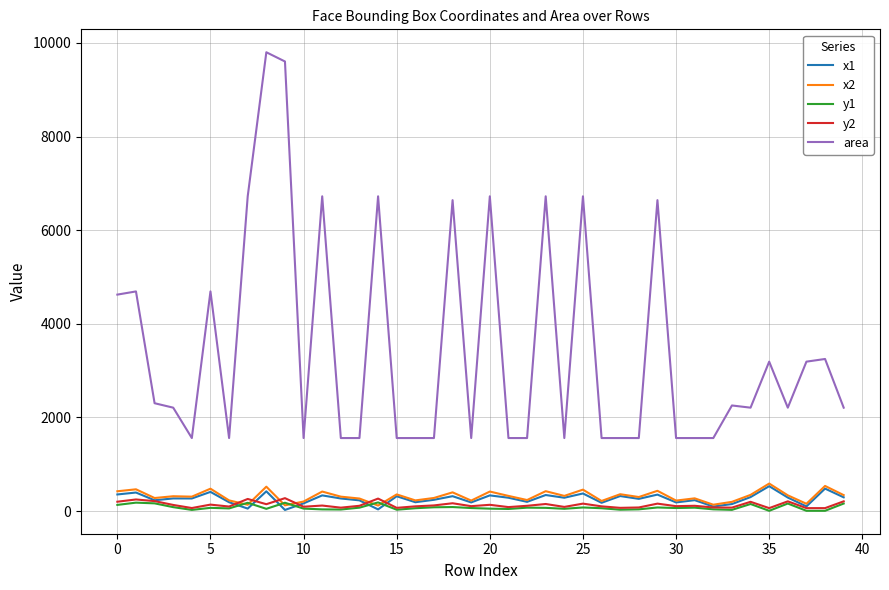

What are all the series names shown in the legend?

x1, x2, y1, y2, area